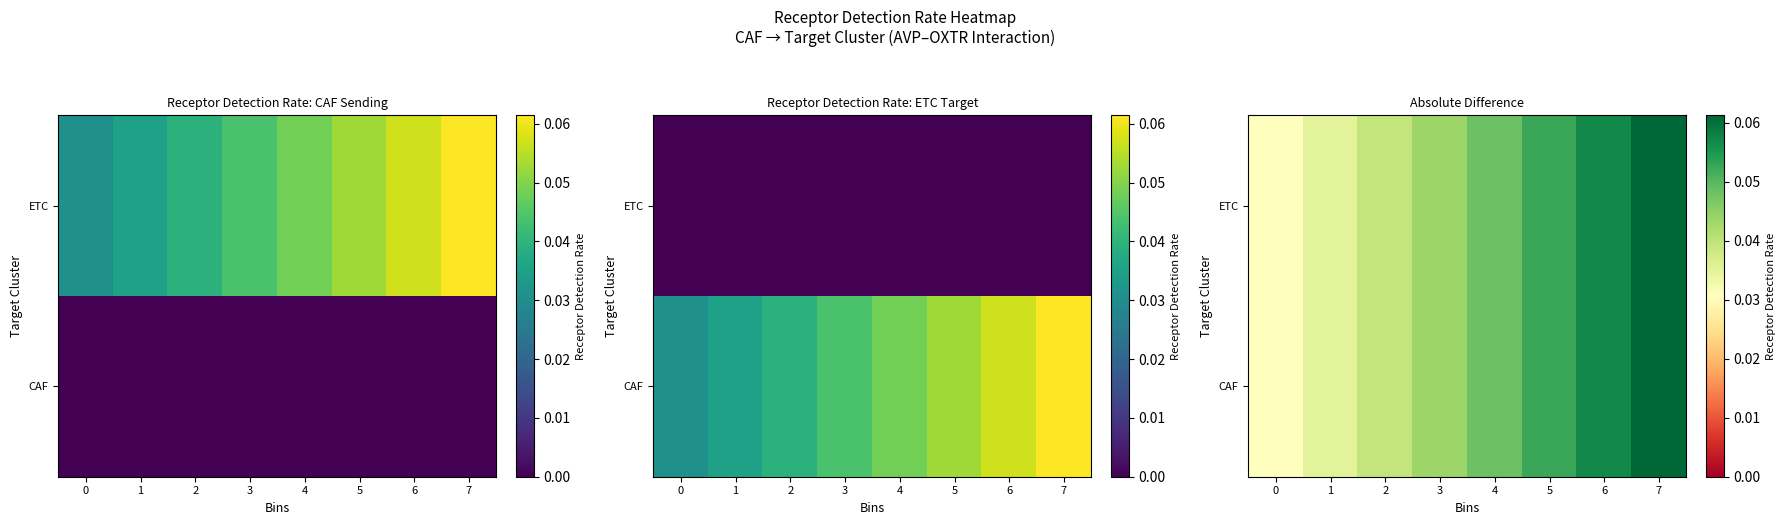

The value of row_1 at 3 is 0.0. True or false?

True